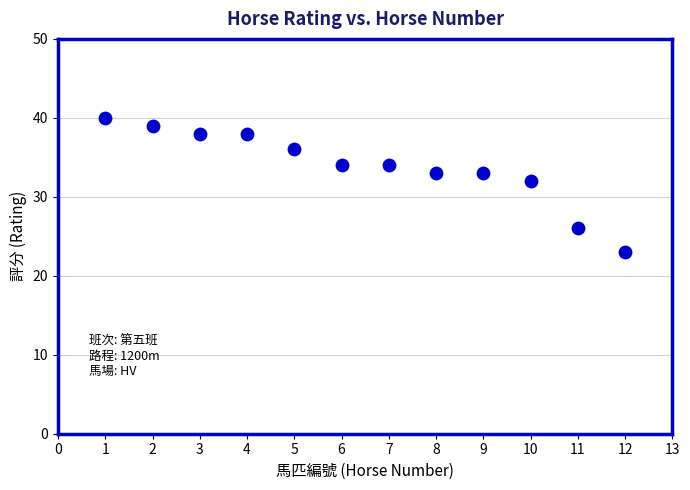

What is the average X value?

6